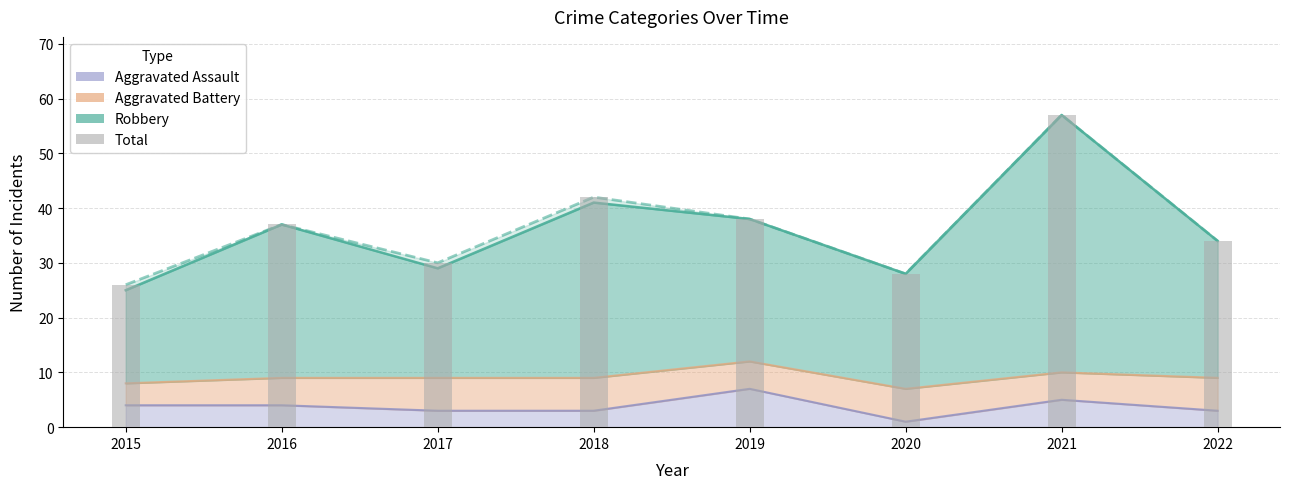

List the labels in order of value, largest first.

2021, 2018, 2019, 2016, 2022, 2017, 2020, 2015